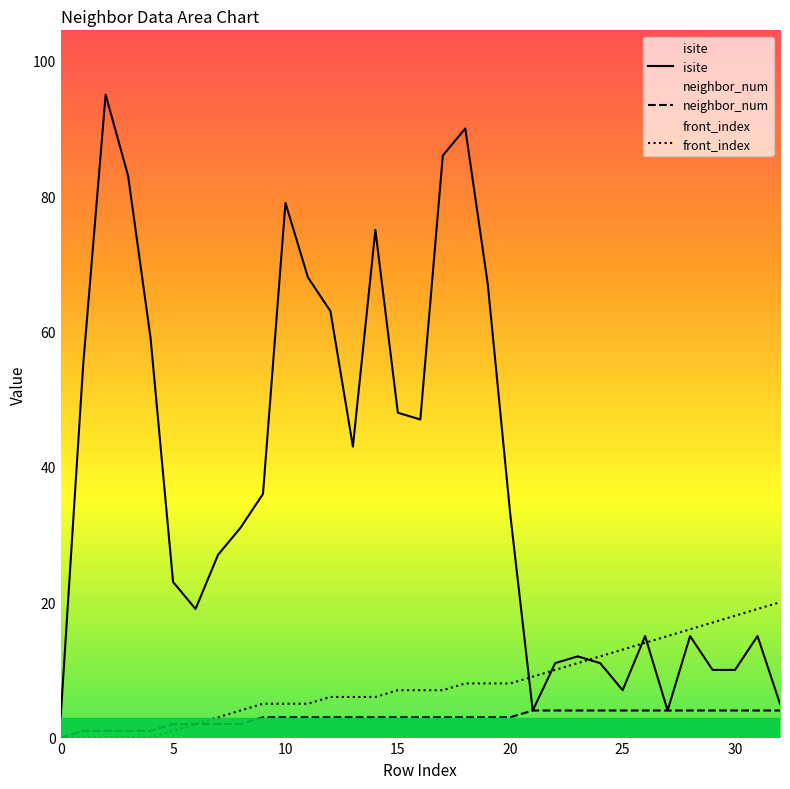

Rank the series by their maximum value, from lowest to highest.

neighbor_num, front_index, isite